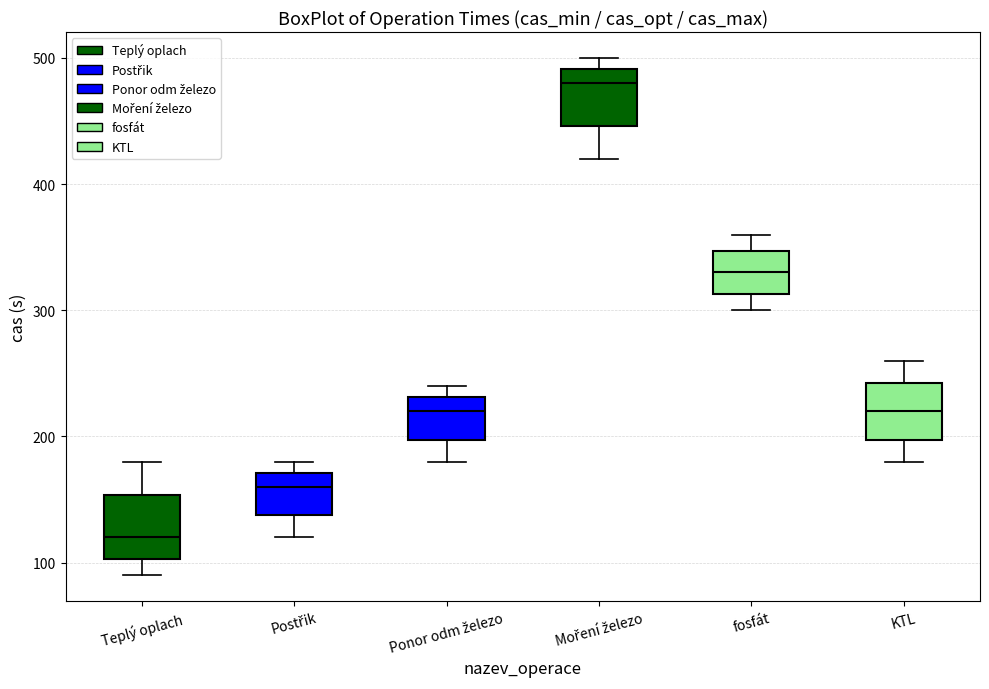

Which box's median line is the highest?

Moření železo